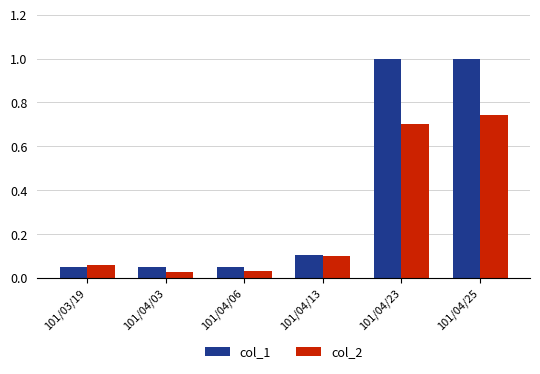

Rank the series by their maximum value, from highest to lowest.

col_1, col_2